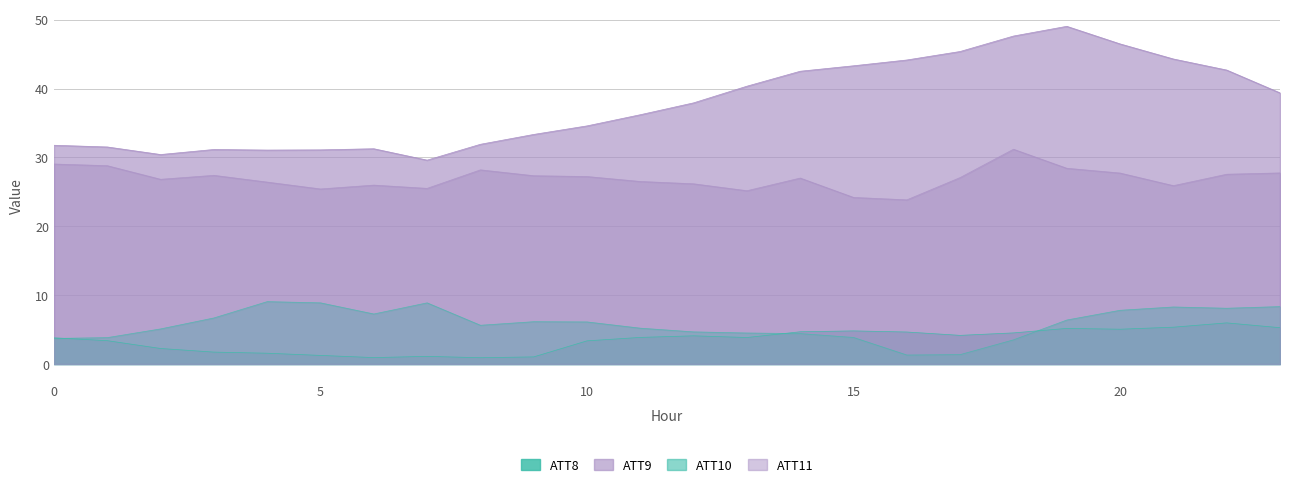

Which category has the highest value in the ATT9 series?

19